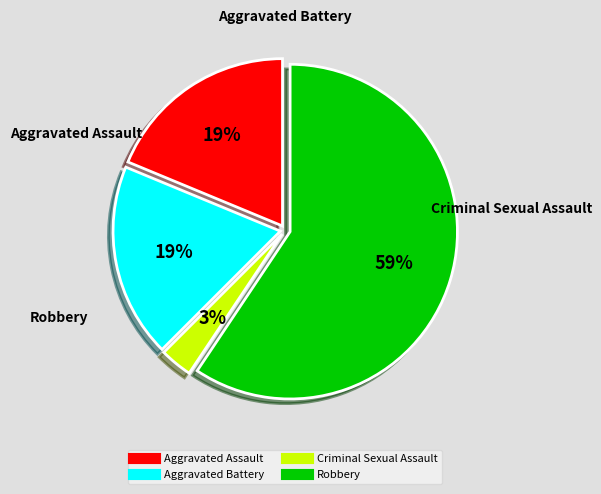

To the nearest percent, what is the difference between the largest and smallest slice percentages?

56%